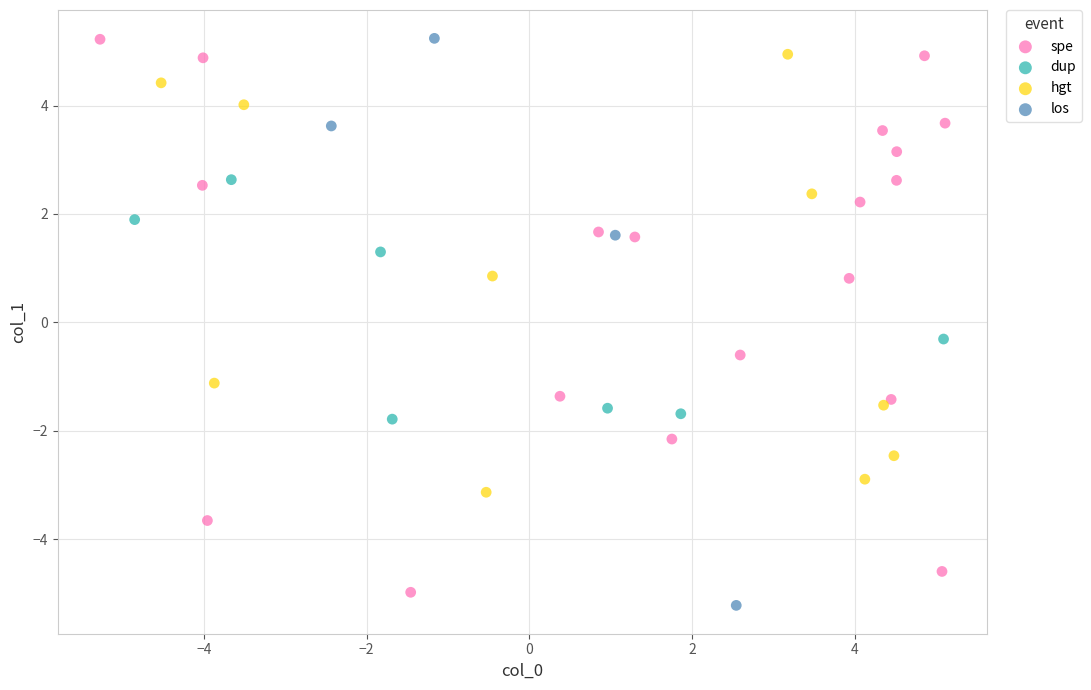

Which series reaches the minimum Y coordinate?

los